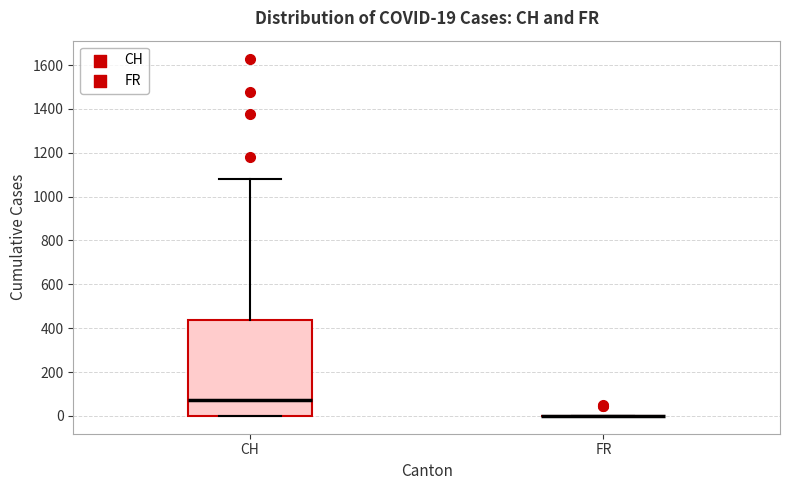

Comparing the boxes themselves (not the whiskers), which one is the tallest?

CH